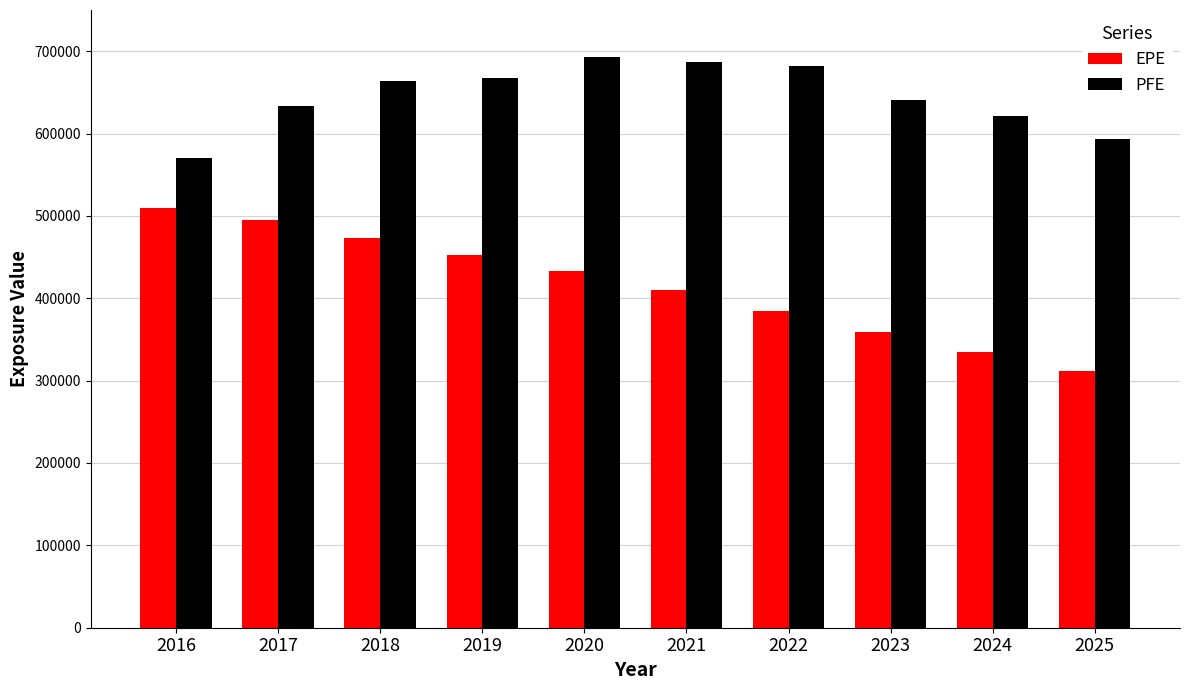

What is the spread (max minus min) of values at 2025?

281363